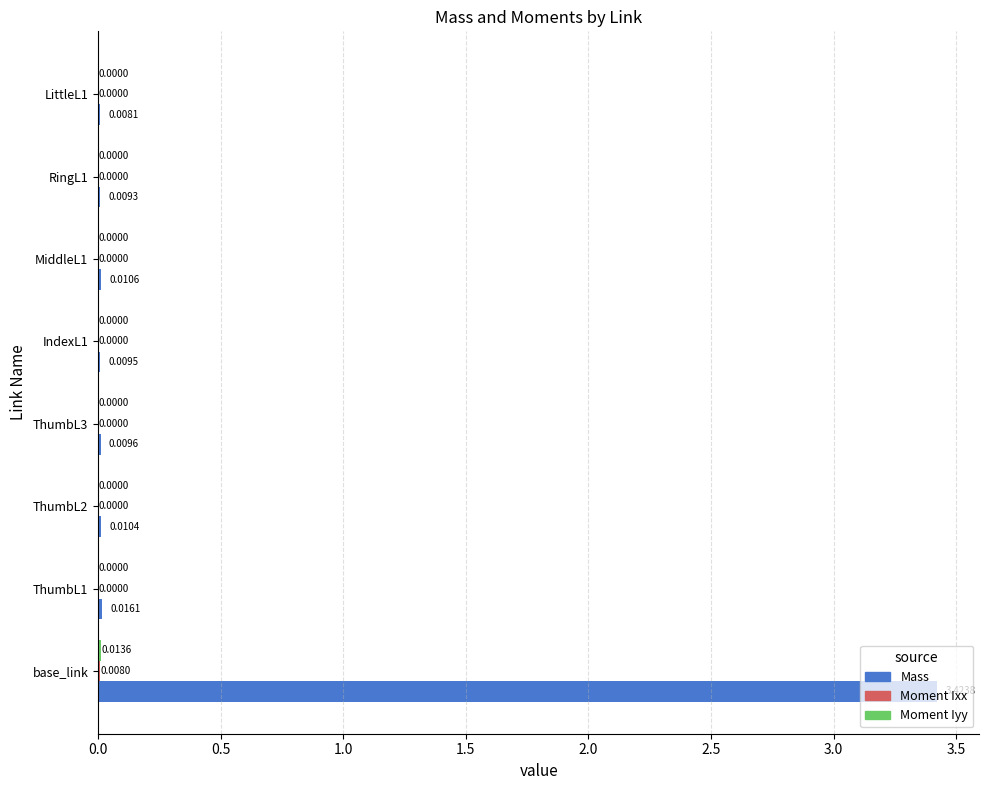

Which series has the largest total across all categories?

Mass